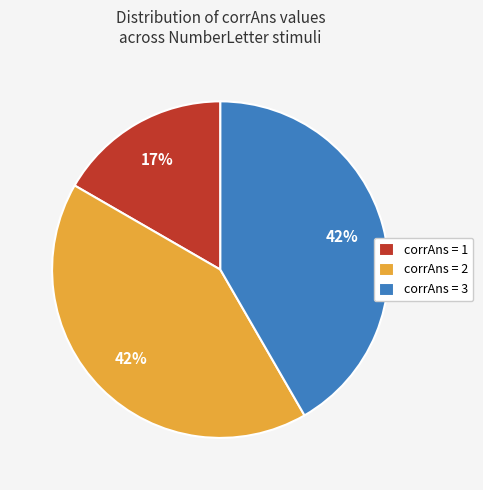

To the nearest percent, what is the difference between the corrAns = 3 and corrAns = 1 slice percentages?

25%